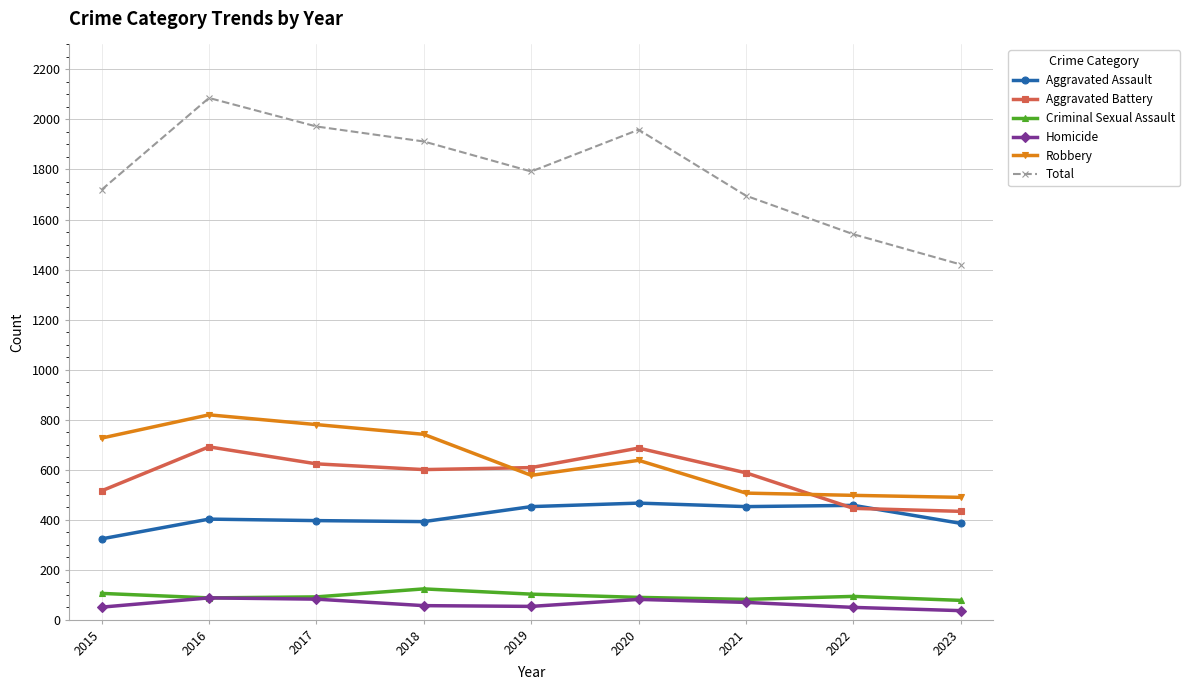

In Robbery, how many points are higher than both neighbors (excluding endpoints)?

2